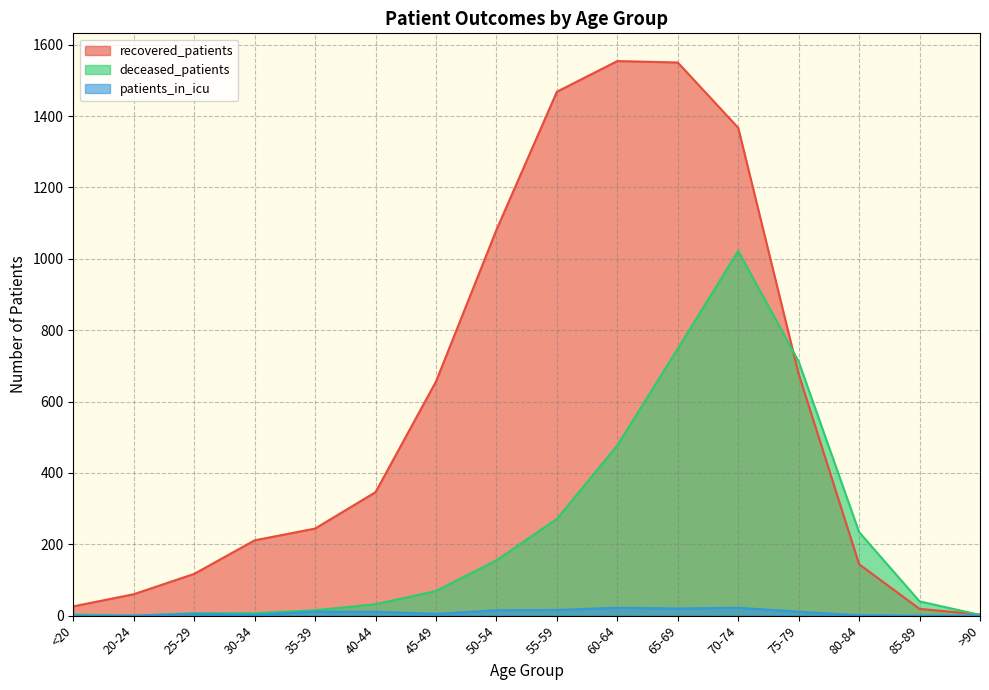

True or false: deceased_patients has a value of 155 at 50-54.

True